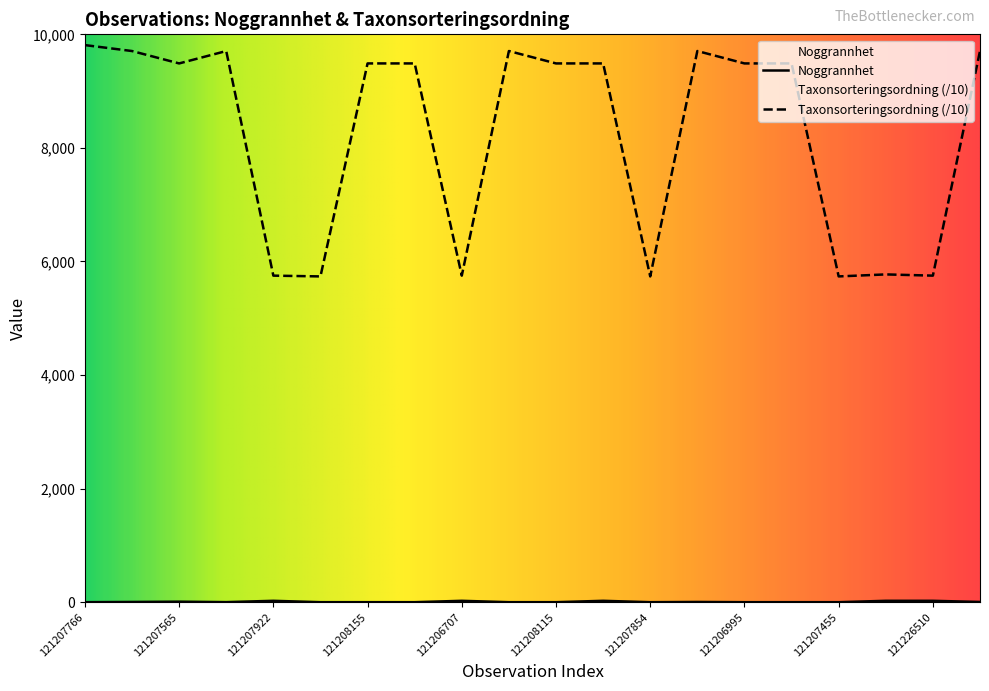

True or false: Noggrannhet and Taxonsorteringsordning intersect in this chart.

False